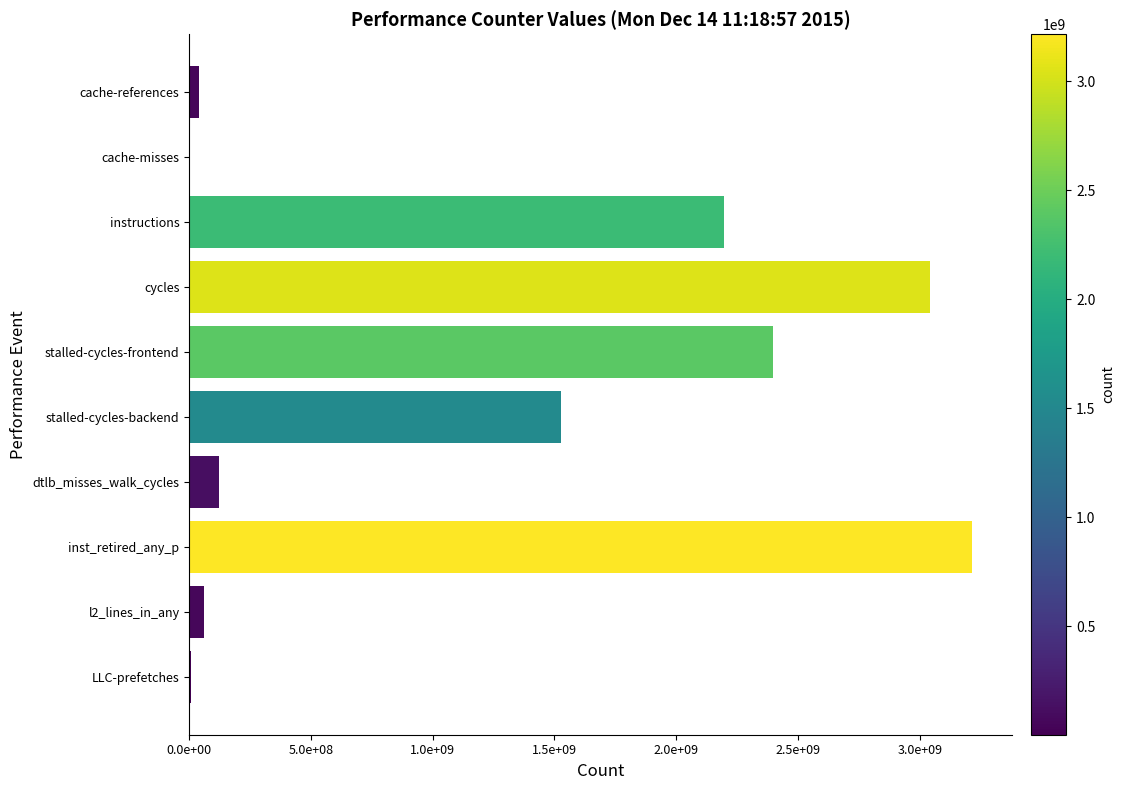

What is the smallest value displayed?

1438264